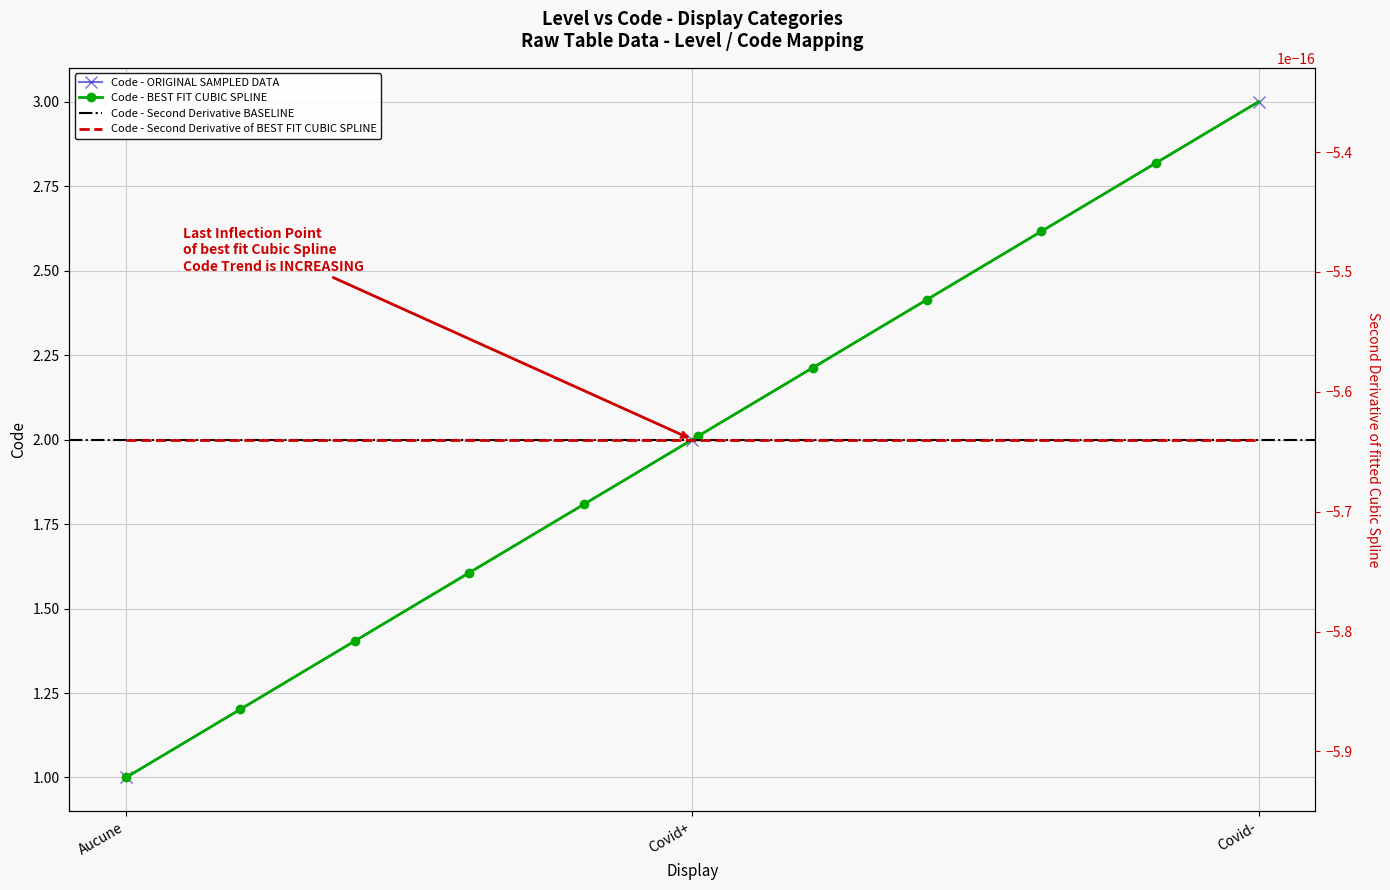

Reading left to right, what are all the values shown in this chart?

Aucune=1	Covid+=2	Covid-=3